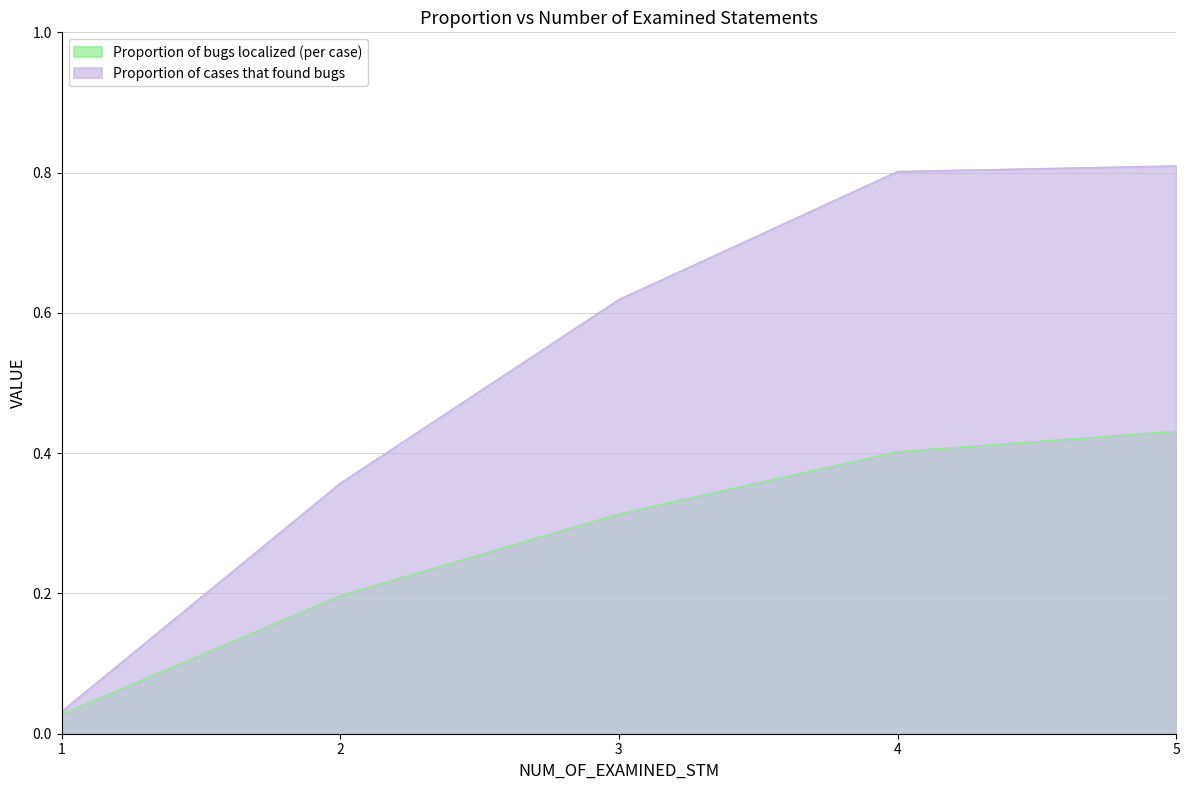

True or false: Proportion of cases that found bugs has a value of 0.1 at 2.

False